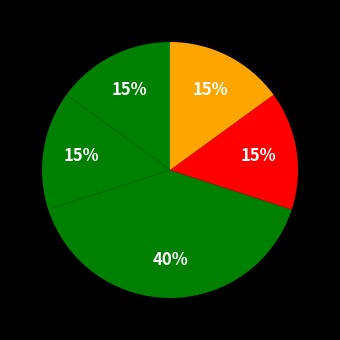

How many segments does this pie chart have?

5